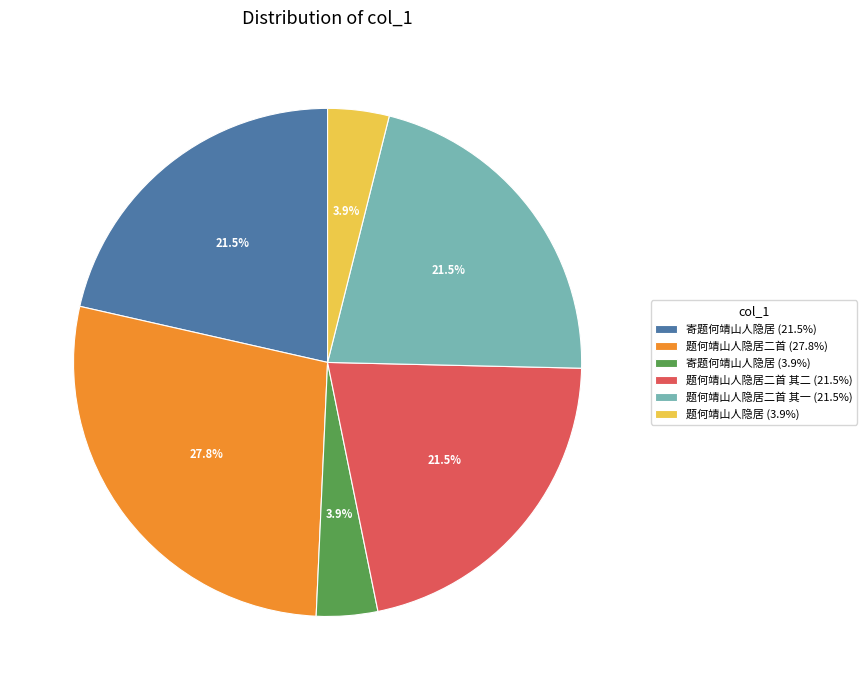

What is the largest slice in the pie chart?

题何靖山人隐居二首 (27.8%)